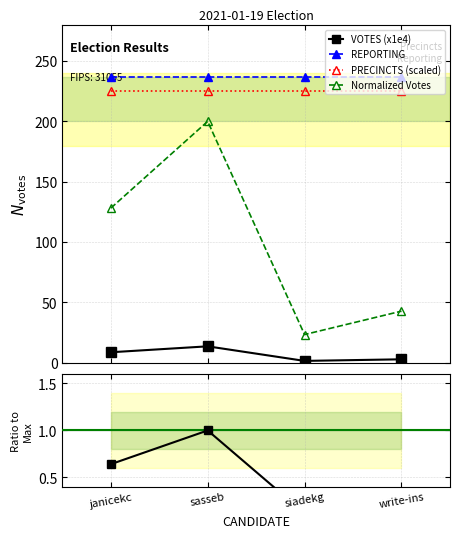

At which label is VOTES (x1e4) closest to 7?

janicekc